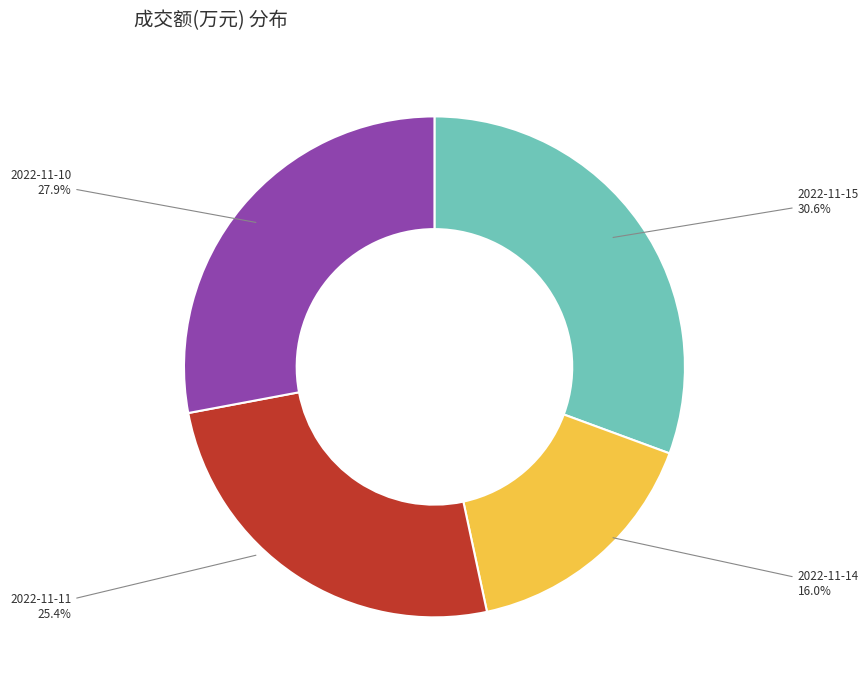

Is there any slice that represents more than half of the pie?

No